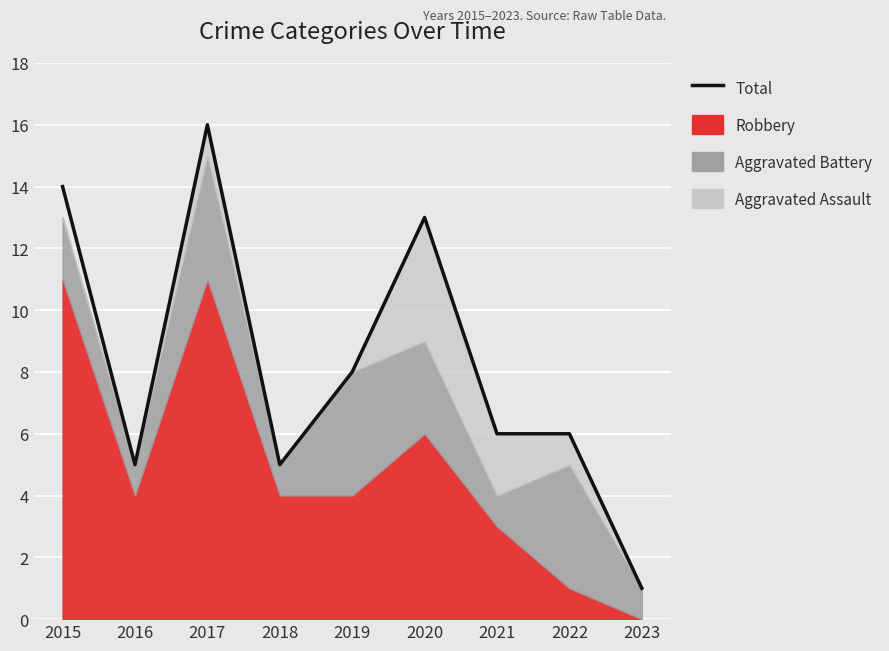

Reading left to right, extract all data points from this chart.

2015=14	2016=5	2017=16	2018=5	2019=8	2020=13	2021=6	2022=6	2023=1